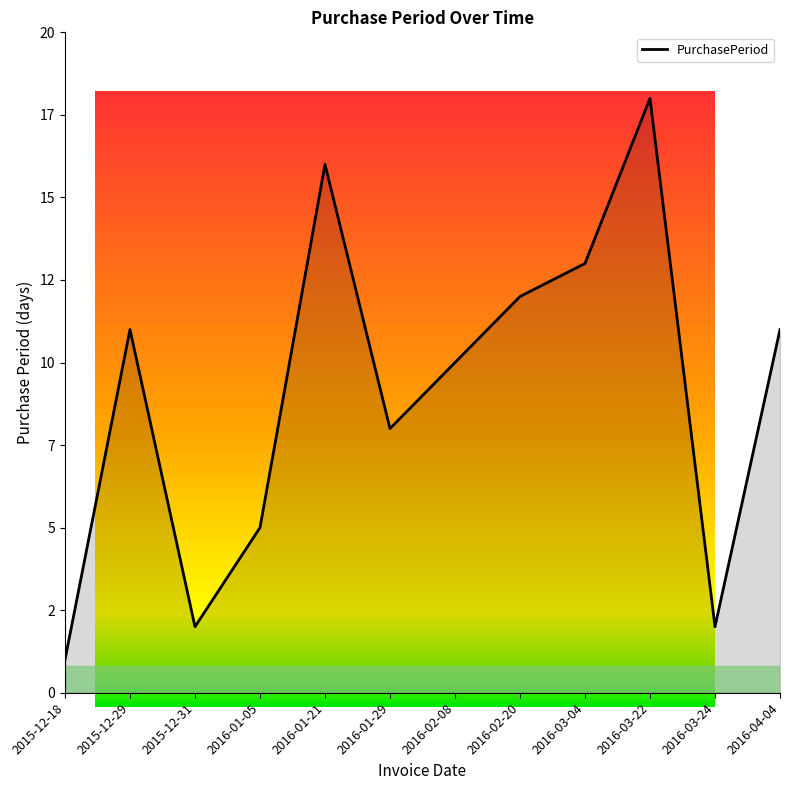

True or false: the data shows 16 at 2016-01-21.

True